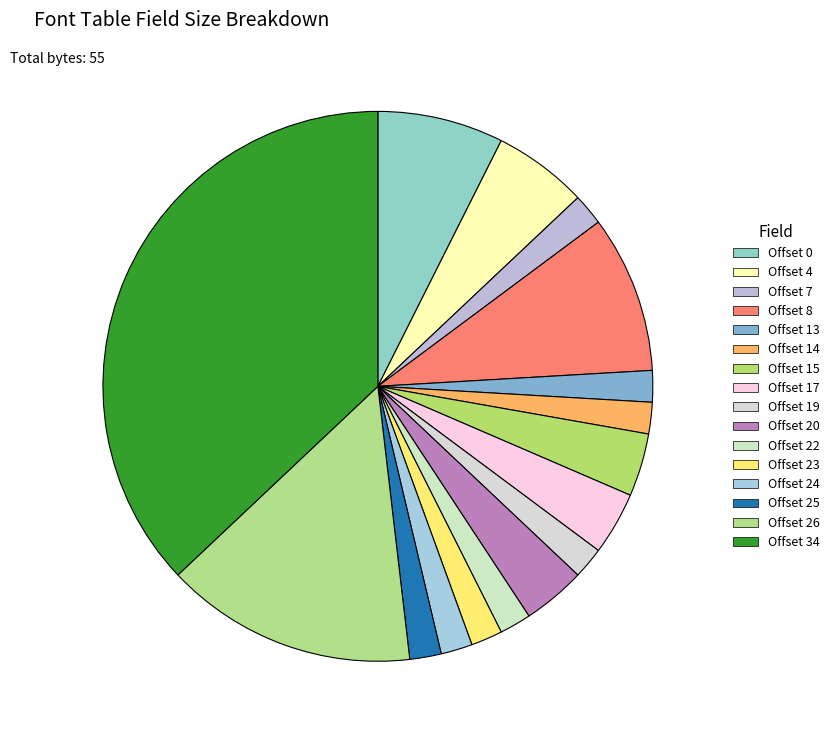

Which category has the smallest portion of the pie?

Offset 7